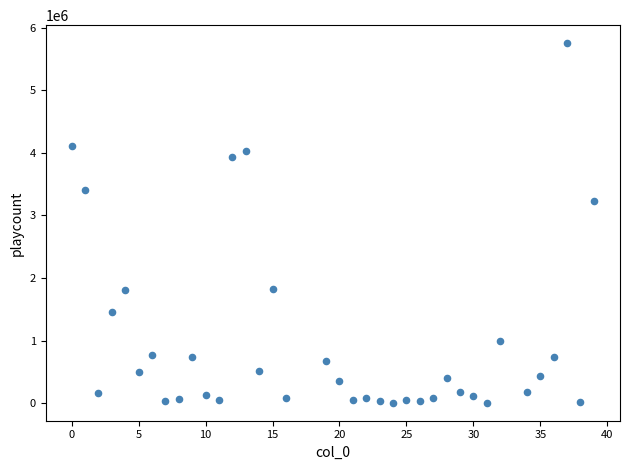

What is the range of X values (max minus min)?

39